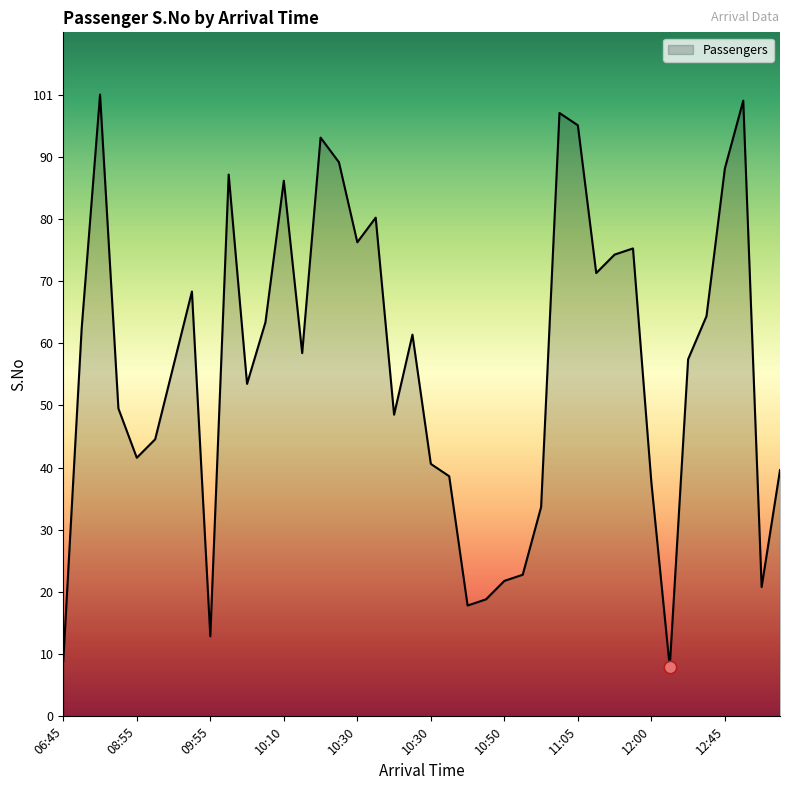

What is the maximum value shown in the chart?

101